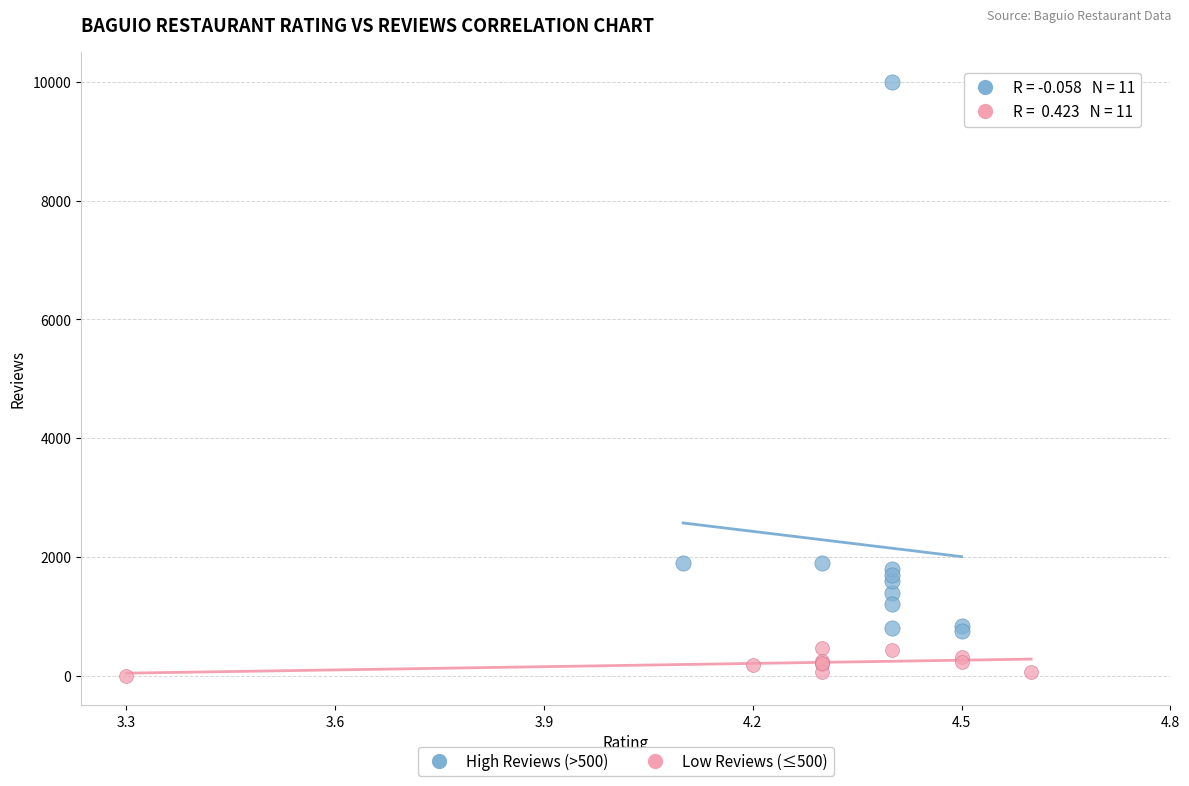

Which series reaches the maximum Y coordinate?

High Reviews (>500)